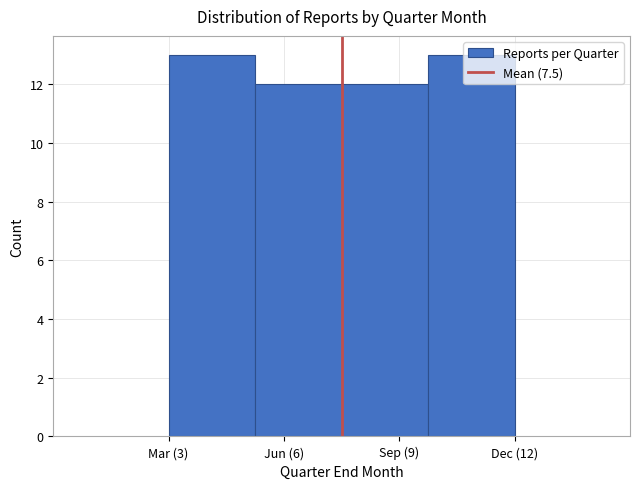

Which has a higher value, Jun (6) or Dec (12)?

Dec (12)